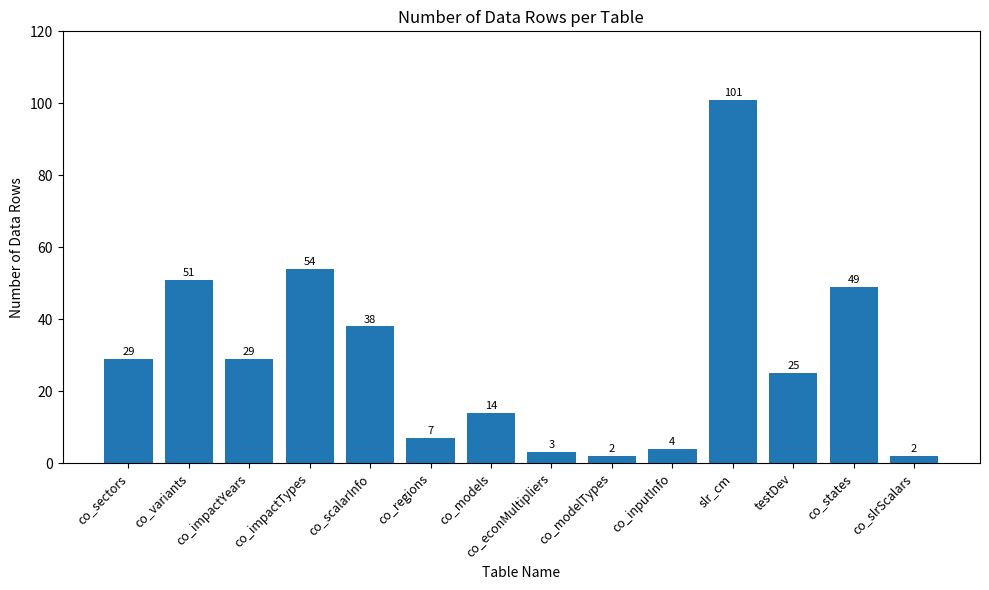

Reading left to right, extract all data points from this chart.

co_sectors=29	co_variants=51	co_impactYears=29	co_impactTypes=54	co_scalarInfo=38	co_regions=7	co_models=14	co_econMultipliers=3	co_modelTypes=2	co_inputInfo=4	slr_cm=101	testDev=25	co_states=49	co_slrScalars=2